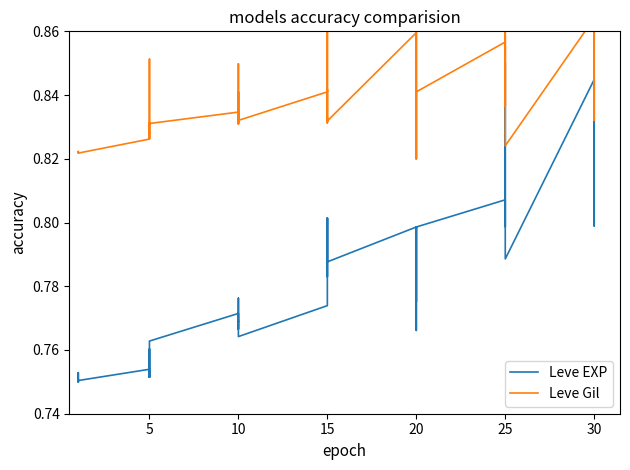

Reading left to right, transcribe all the data shown in this chart.

Leve EXP: 0.8	0.8	0.8	0.8	0.8	0.8	0.8	0.8	0.8	0.8	0.8	0.8	0.8	0.8	0.8	0.8	0.8	0.8	0.8	0.8	0.8	0.8	0.8	0.8	0.8	0.8	0.8	0.8	0.8	0.8	0.8	0.8	0.8	0.8	0.8	0.8	0.8	0.8	0.8	0.8
Leve Gil: 0.8	0.8	0.8	0.8	0.8	0.8	0.8	0.8	0.9	0.8	0.8	0.8	0.8	0.8	0.8	0.8	0.8	0.8	0.8	0.9	0.8	0.8	0.8	0.8	0.9	0.8	0.9	0.8	0.8	0.8	0.9	0.8	0.8	0.9	0.9	0.8	0.9	0.9	0.8	0.9